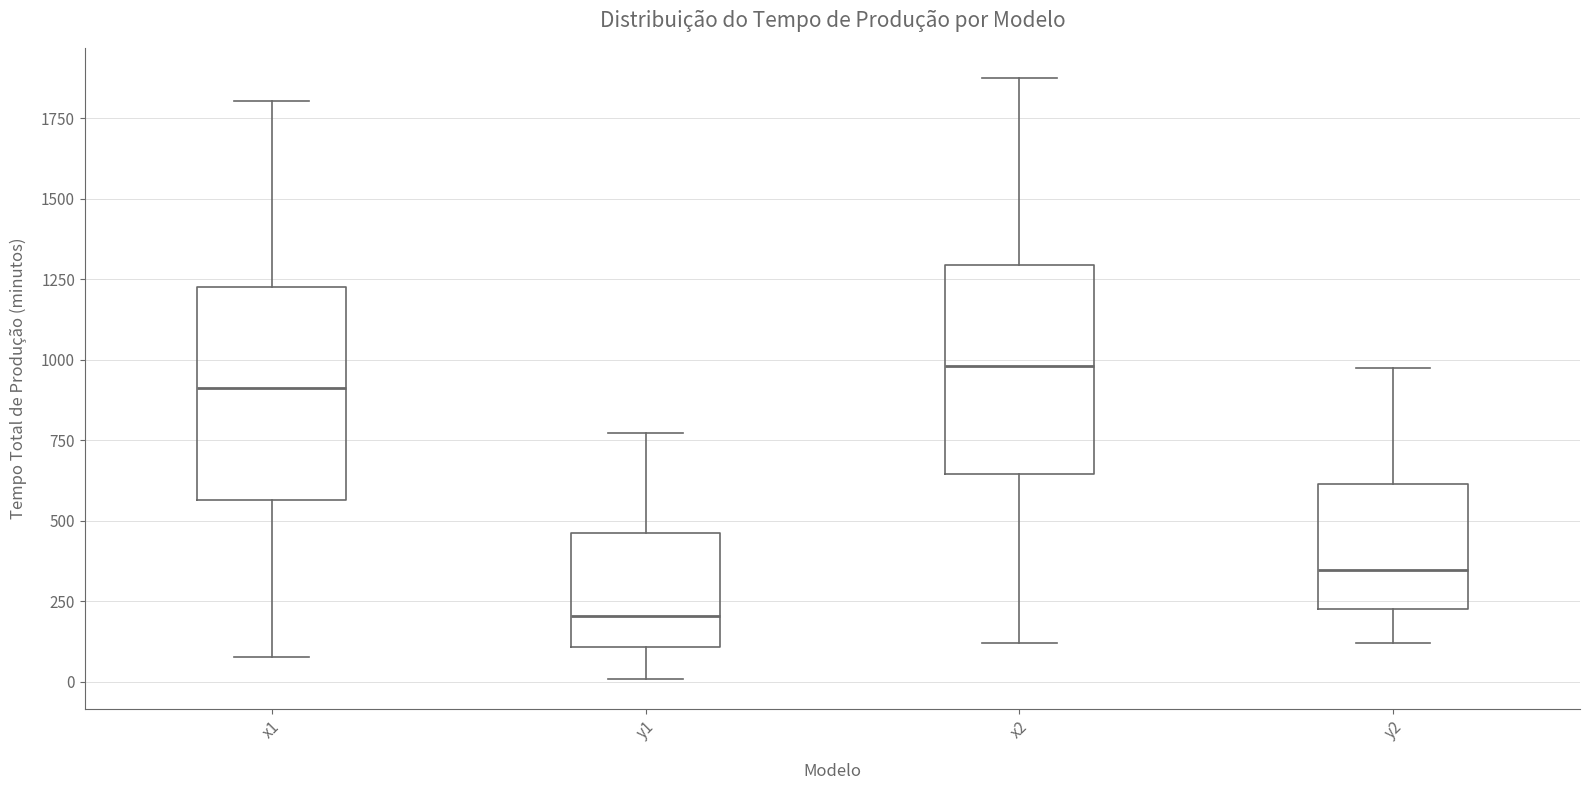

Where does the upper whisker of the box for y1 end on the y-axis? The values are not printed on the chart, so give them approximately, as read against the axis.

750